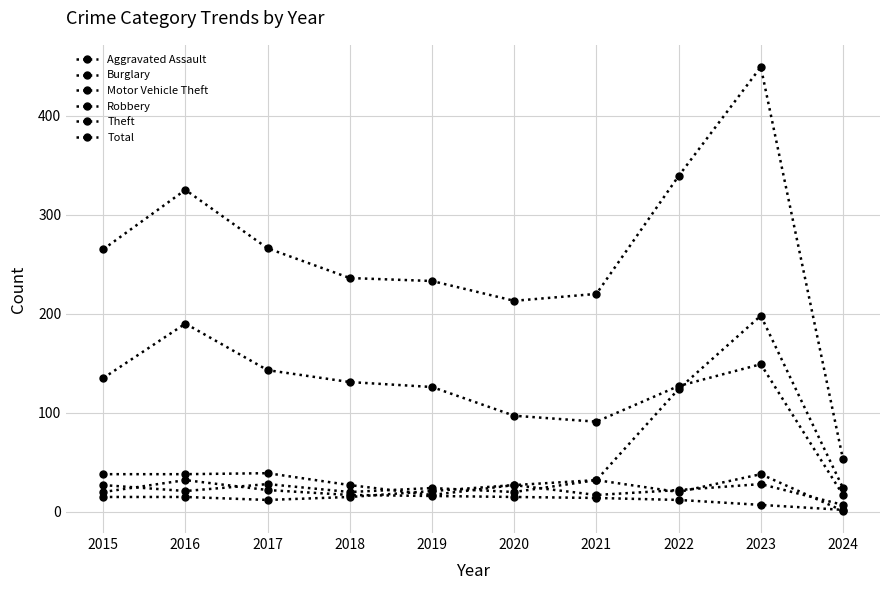

Rank the series by their maximum value, from lowest to highest.

Aggravated Assault, Burglary, Robbery, Theft, Motor Vehicle Theft, Total